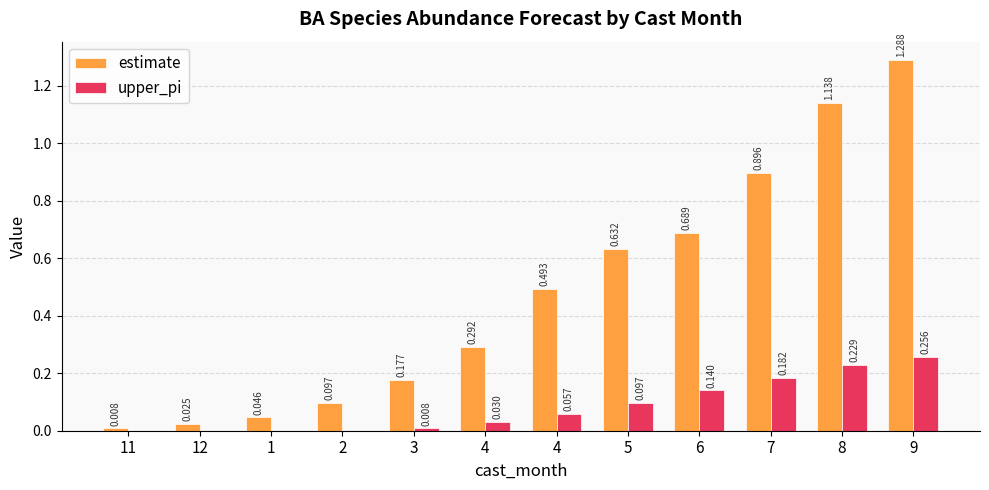

Is the value of upper_pi at 9 greater than the value of estimate at 1?

Yes